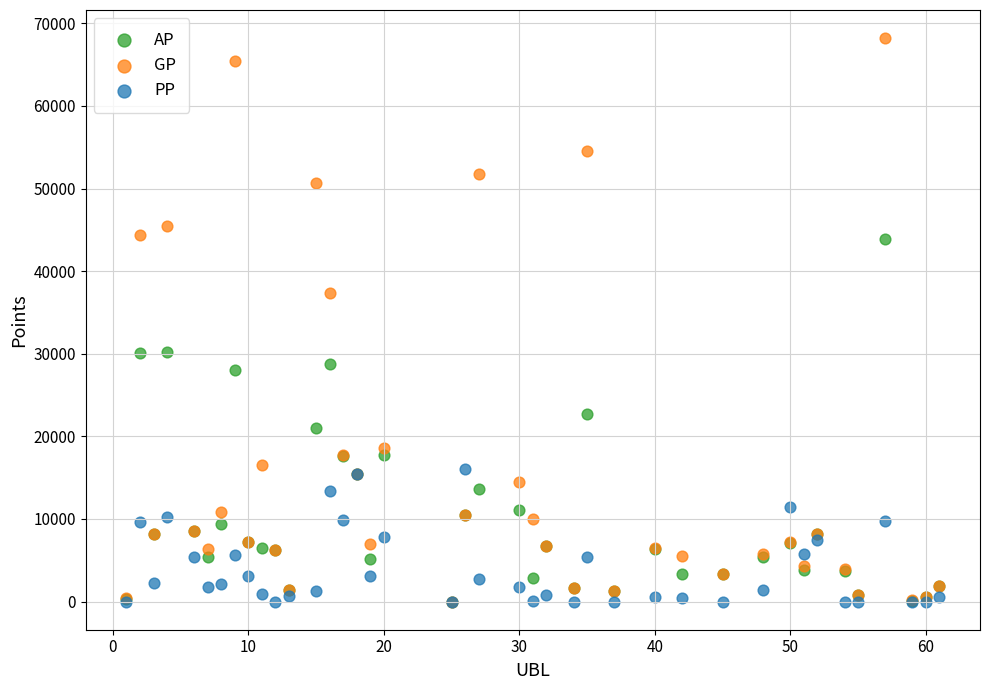

Which series has the widest spread of Y values?

GP